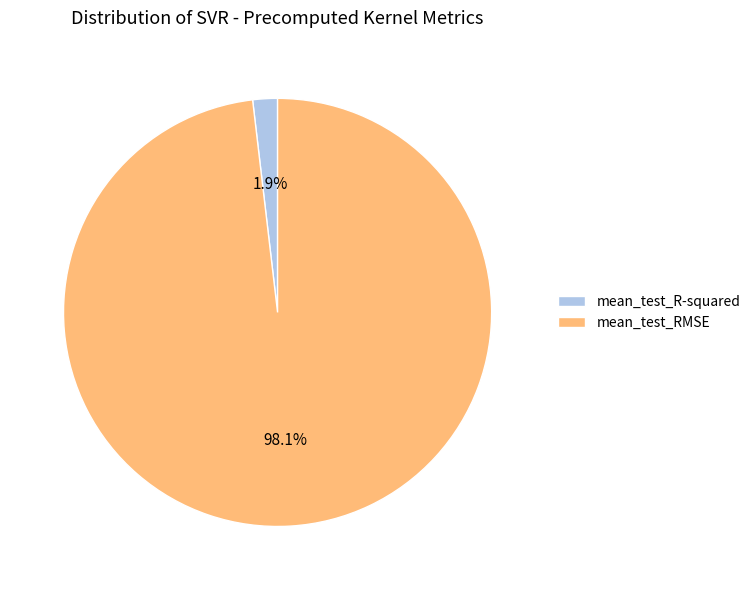

Combined, do mean_test_RMSE and mean_test_R-squared account for over 50%?

Yes